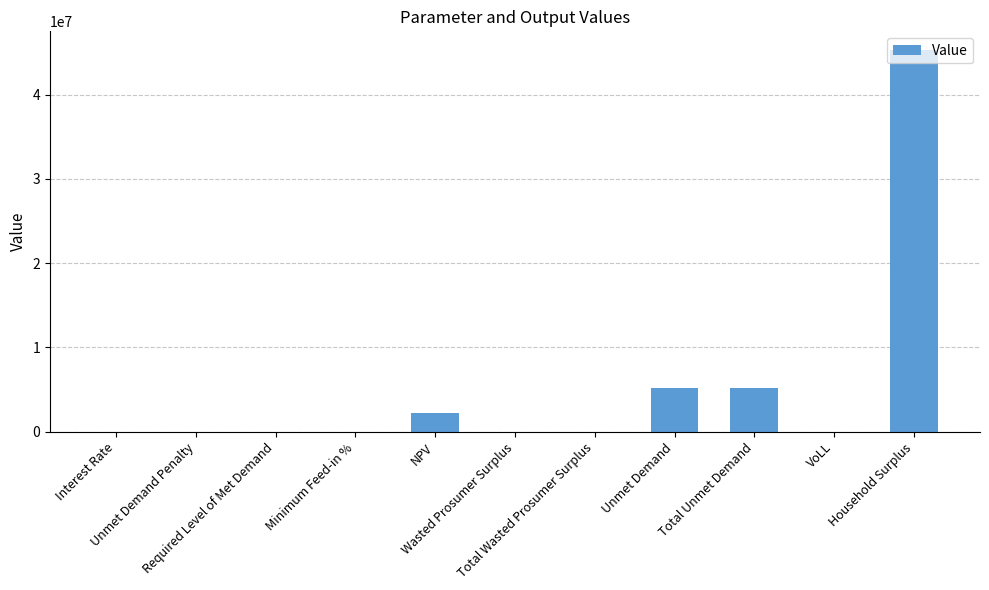

What is the greatest value displayed?

45243766.4